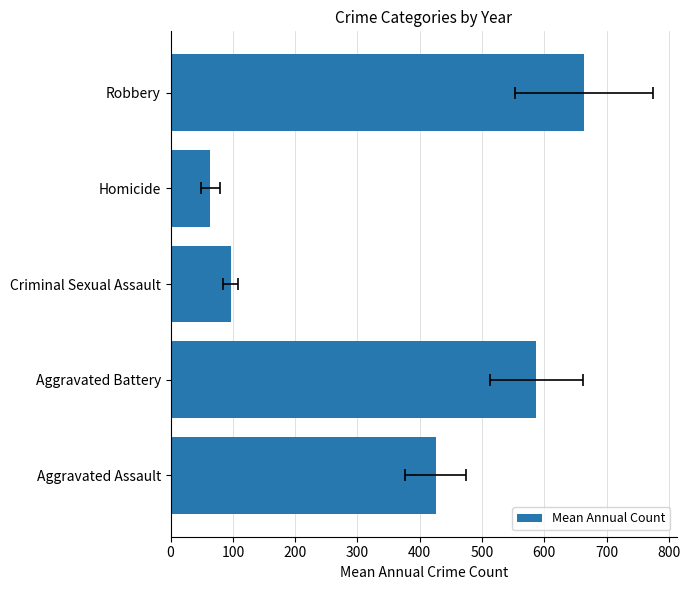

What is the difference between the maximum and minimum values?

599.7